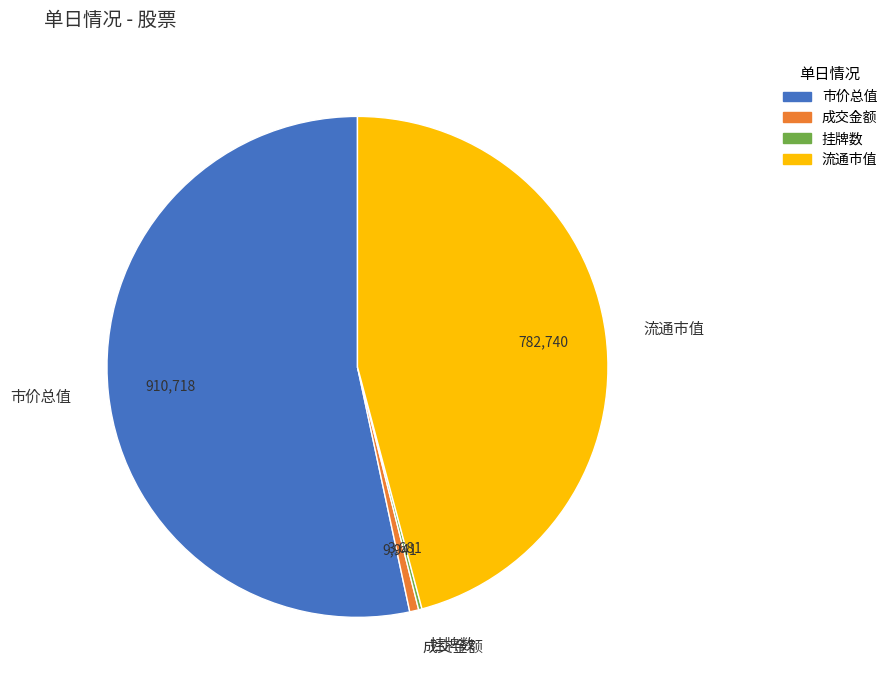

Is it true that 市价总值 is 53% of the pie?

True